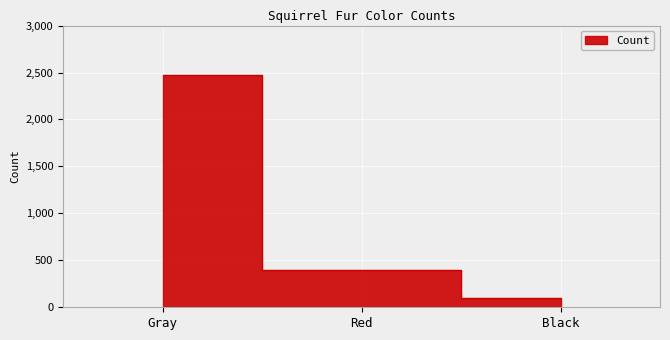

Where does the data first go above 392?

Gray